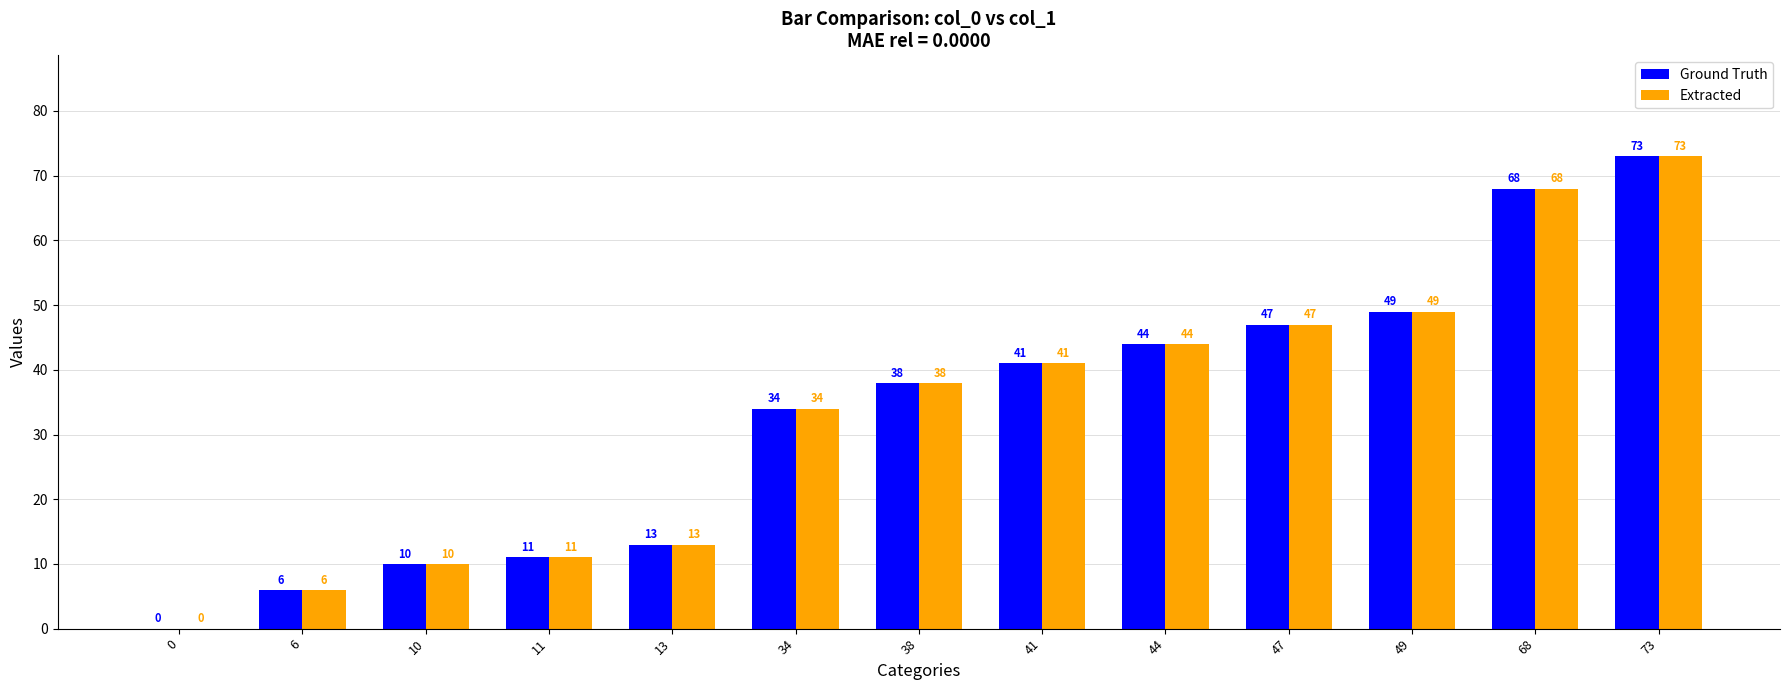

Reading left to right, transcribe all the data shown in this chart.

Ground Truth: 0=0	6=6	10=10	11=11	13=13	34=34	38=38	41=41	44=44	47=47	49=49	68=68	73=73
Extracted: 0=0	6=6	10=10	11=11	13=13	34=34	38=38	41=41	44=44	47=47	49=49	68=68	73=73